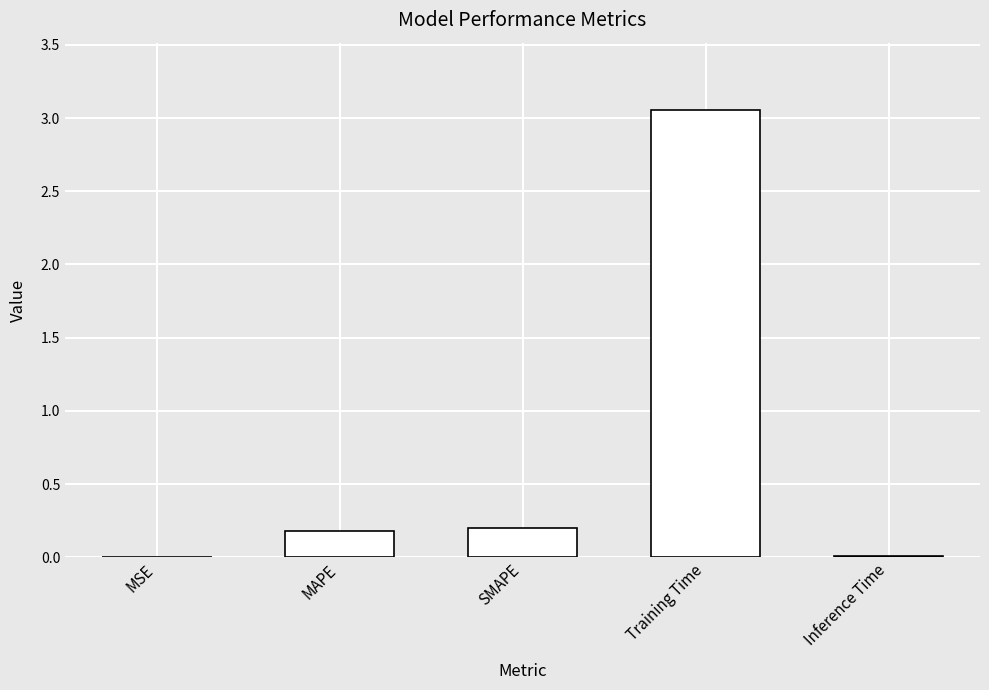

What is the sum of the values at MAPE and Training Time?

3.2